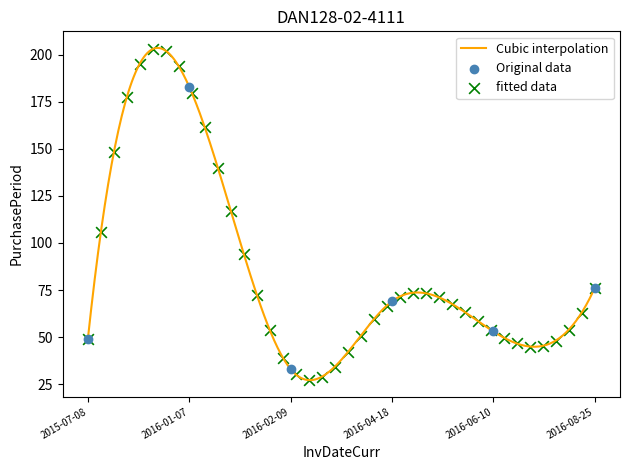

Which has a higher value, 2016-08-25 or 2015-07-08?

2016-08-25